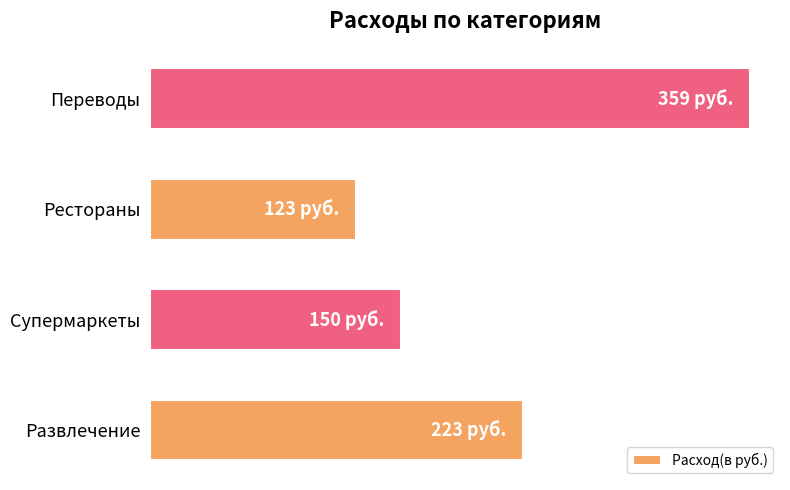

What is the smallest value displayed?

123